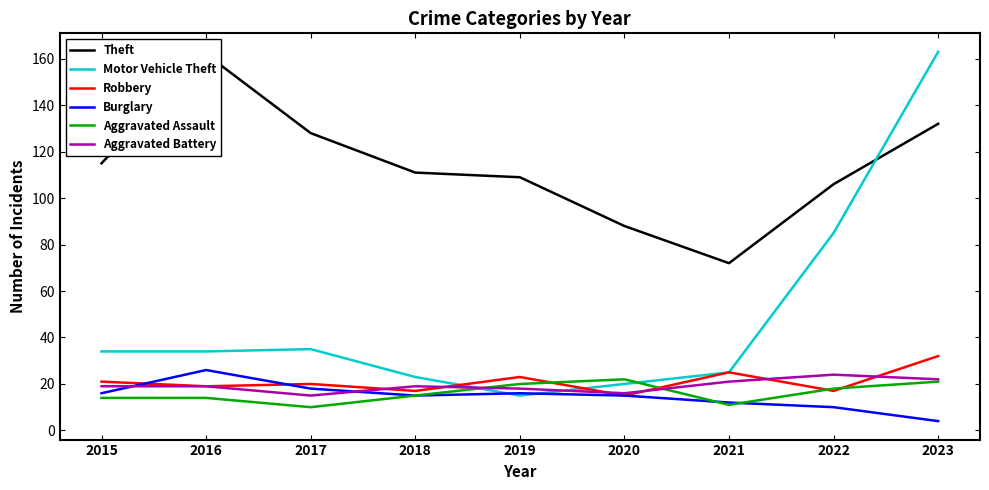

True or false: Aggravated Battery has a value of 19 at 2015.

True